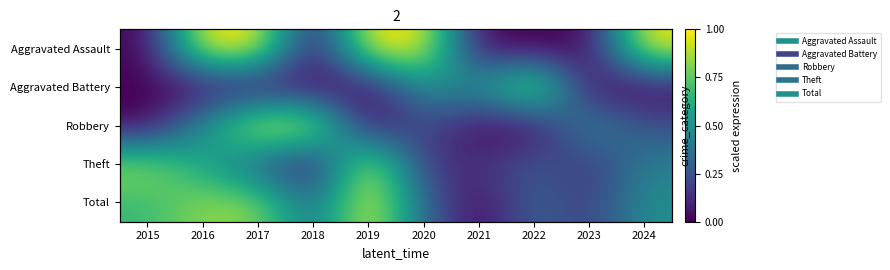

The value of Theft at 2024 is 0.4. True or false?

True